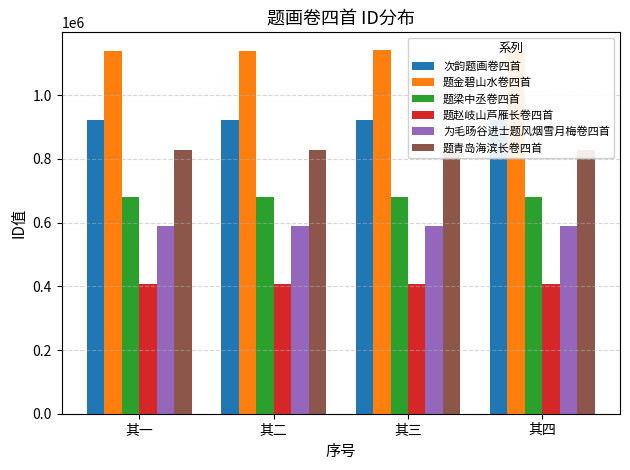

How many data points in 题青岛海滨长卷四首 are less than 827847?

2